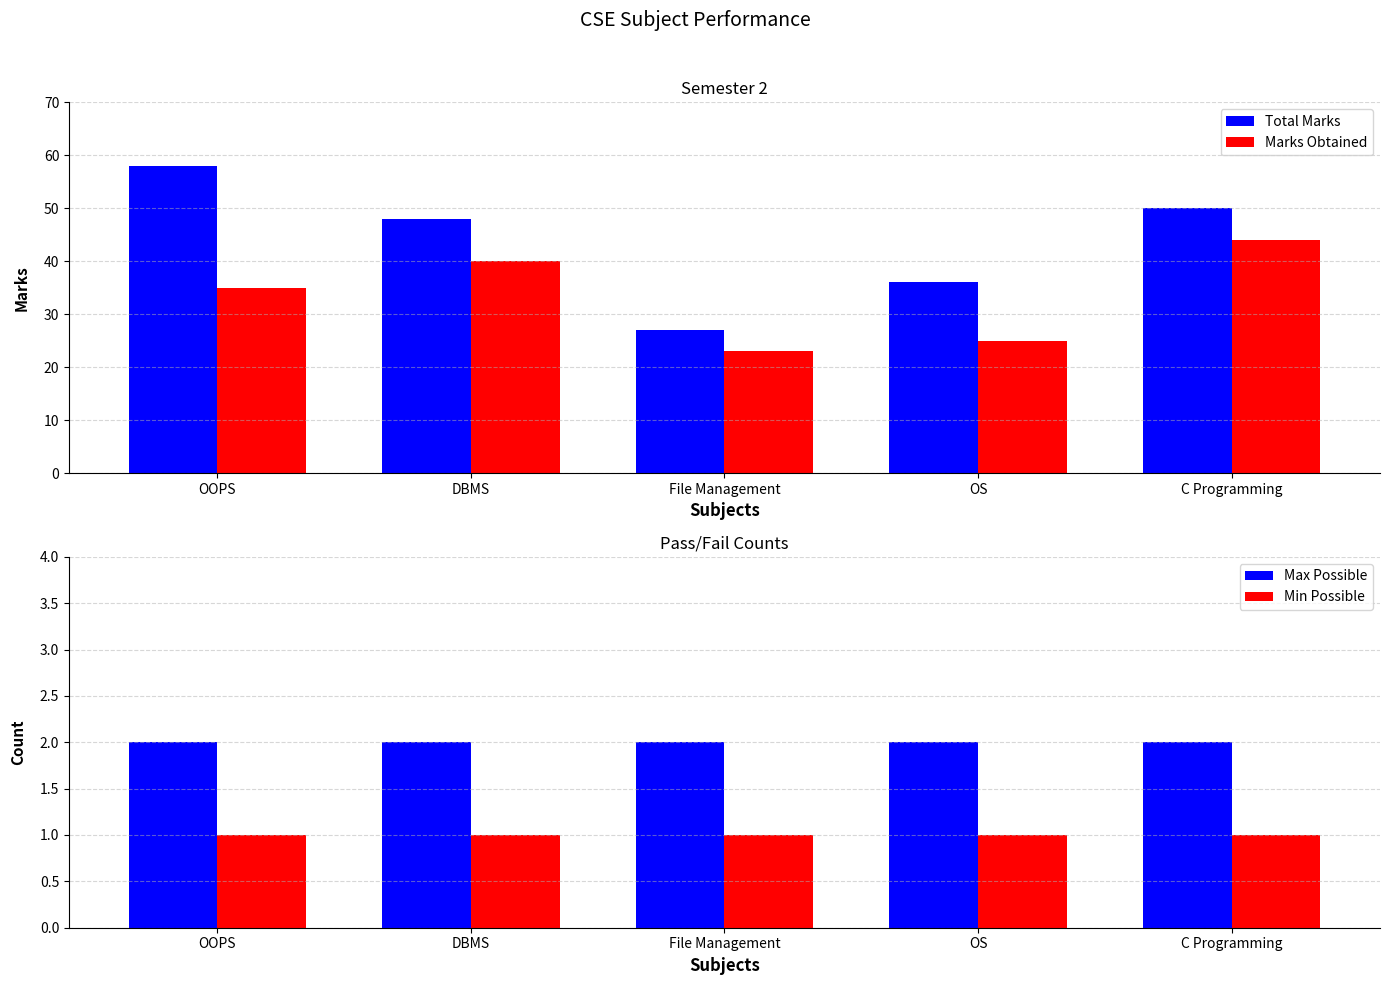

At which category does the chart reach its minimum across all series?

OOPS